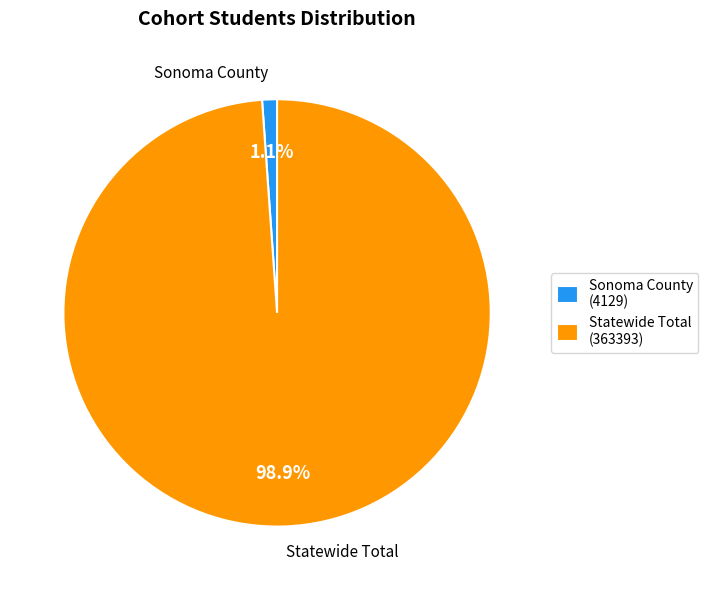

To the nearest percent, what is the average slice percentage?

50%